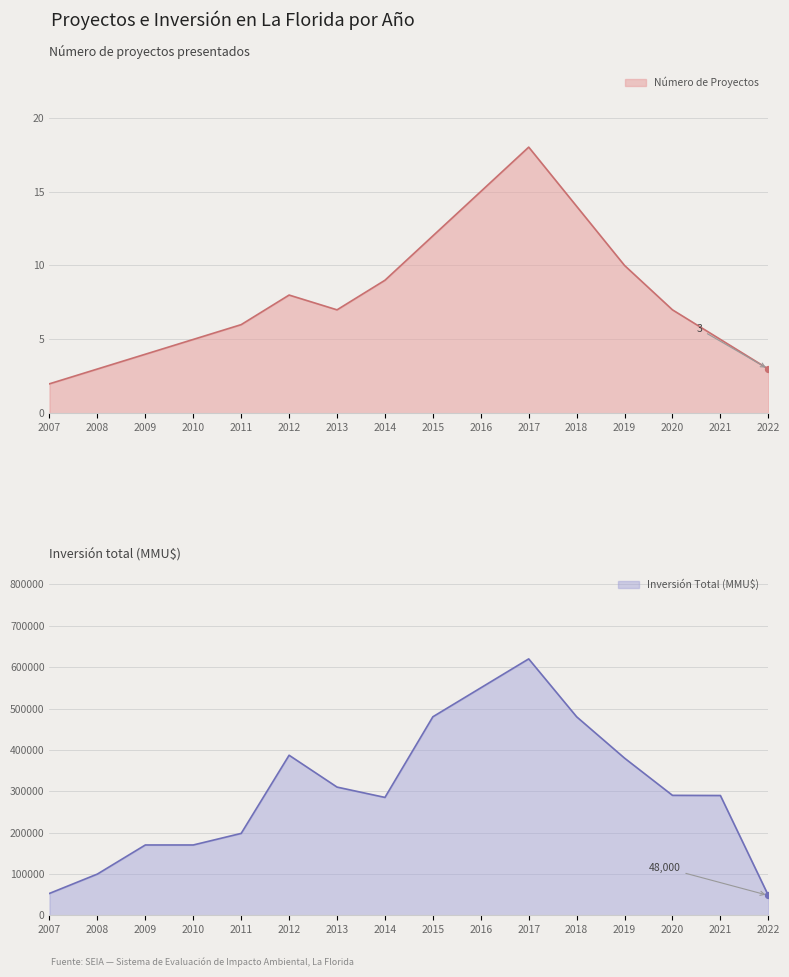

Which series has the largest total across all categories?

Inversión Total (MMU$)